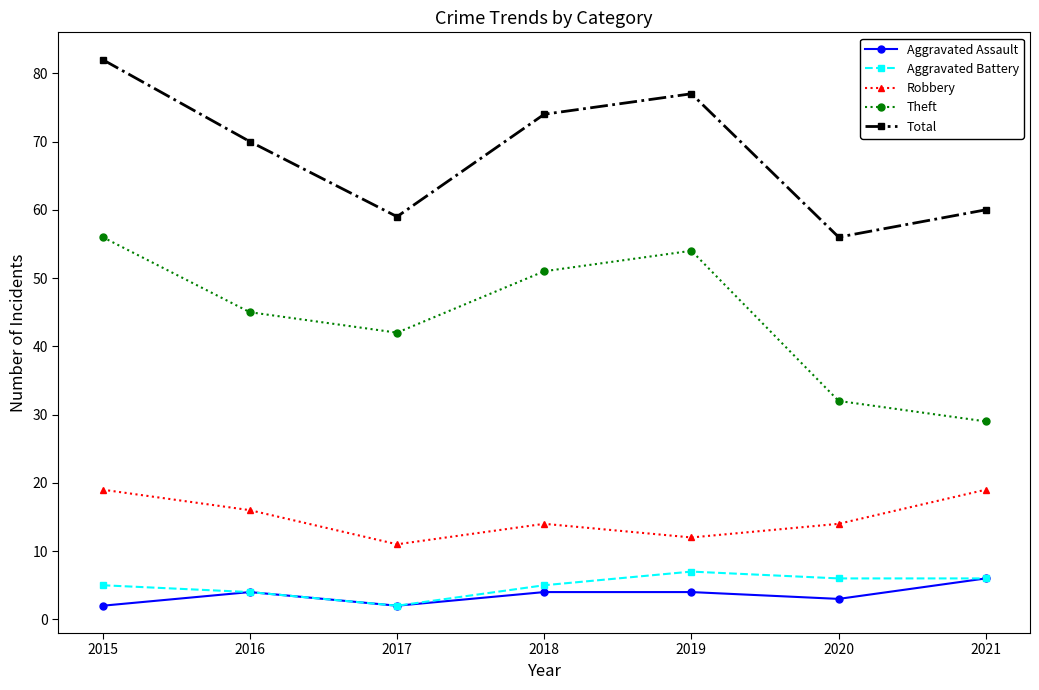

What is the sum of the Aggravated Battery values at 2015 and 2019?

12